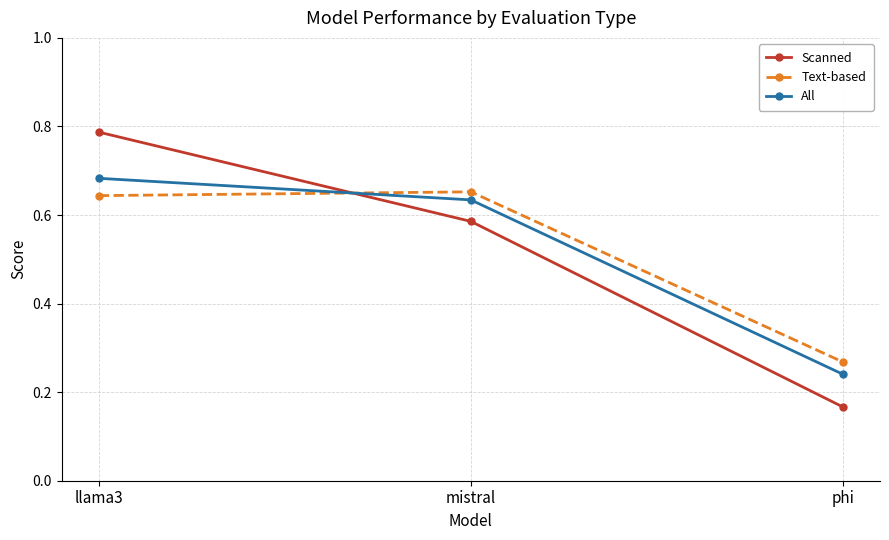

How many lines are shown in the chart?

3